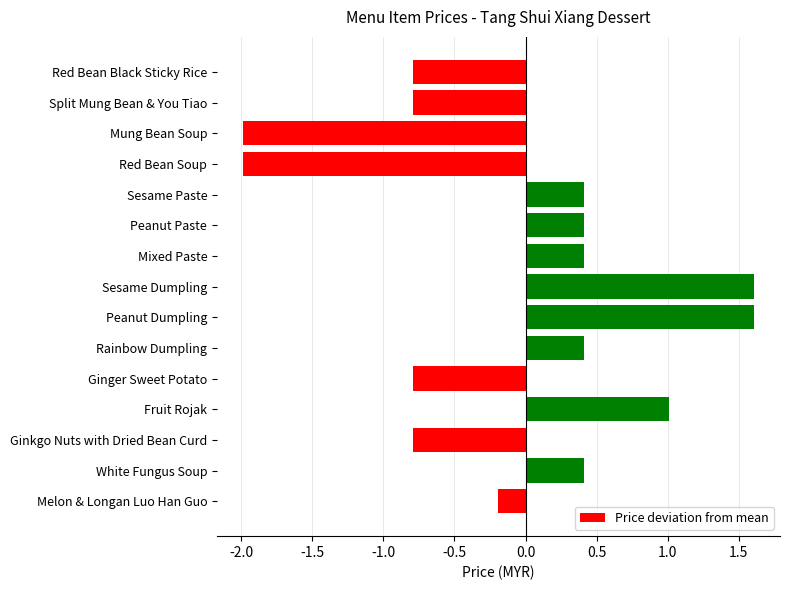

Reading top to bottom, list all the values displayed in this chart.

Red Bean Black Sticky Rice=-0.8	Split Mung Bean & You Tiao=-0.8	Mung Bean Soup=-2.0	Red Bean Soup=-2.0	Sesame Paste=0.4	Peanut Paste=0.4	Mixed Paste=0.4	Sesame Dumpling=1.6	Peanut Dumpling=1.6	Rainbow Dumpling=0.4	Ginger Sweet Potato=-0.8	Fruit Rojak=1.0	Ginkgo Nuts with Dried Bean Curd=-0.8	White Fungus Soup=0.4	Melon & Longan Luo Han Guo=-0.2